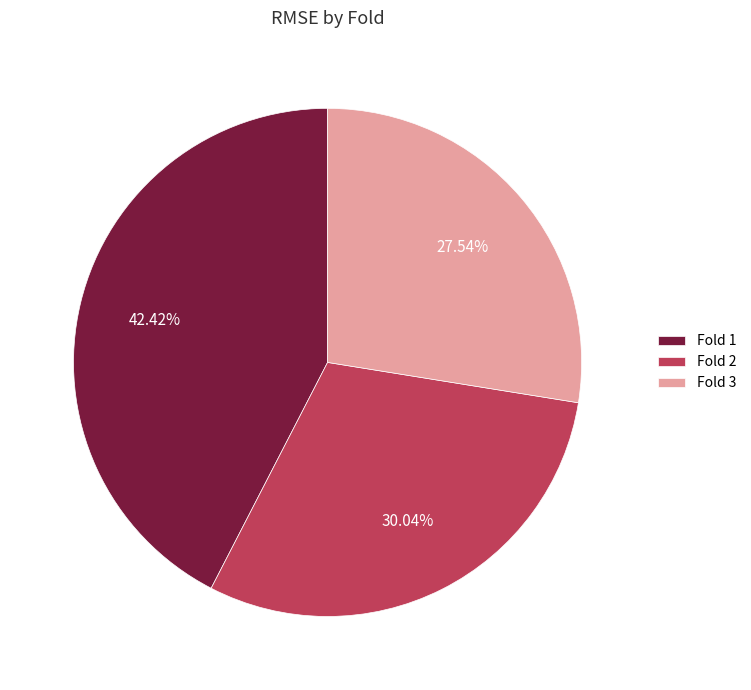

Approximately how many times larger is the value at Fold 2 compared to Fold 3?

1.1